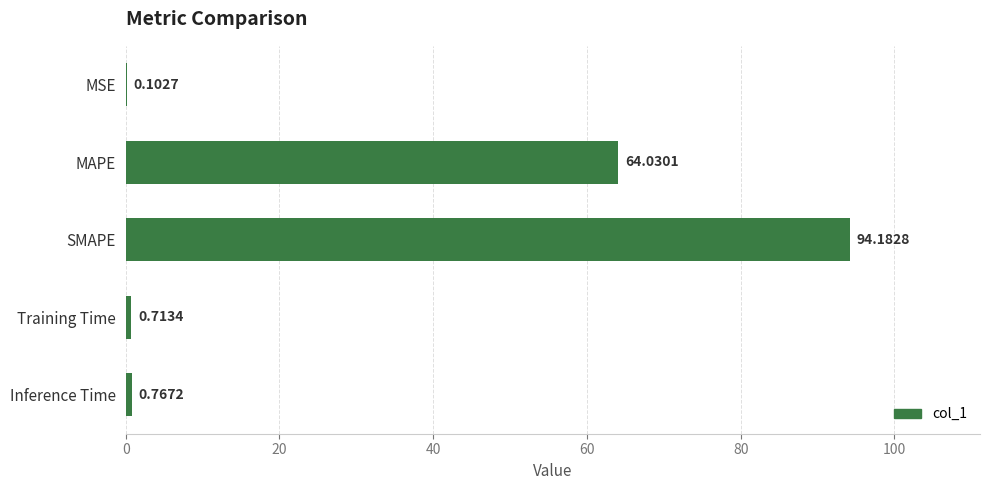

Where is the data nearest to the value 47?

MAPE